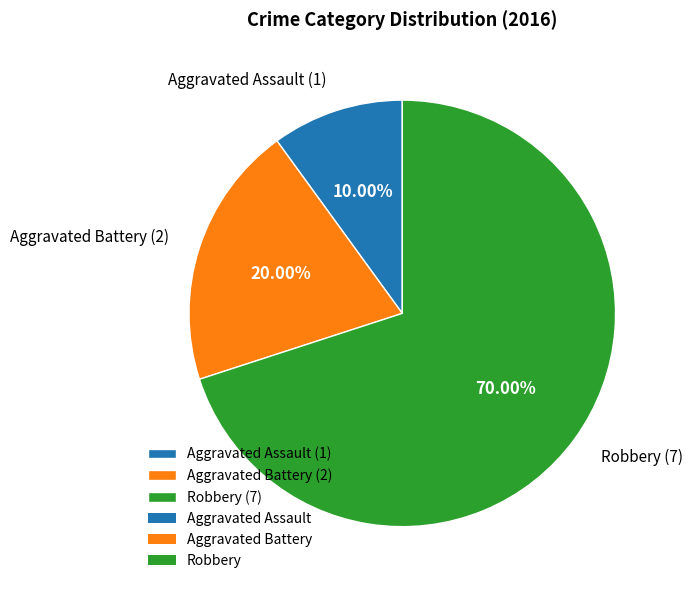

To the nearest percent, what is the combined percentage of Aggravated Battery and Aggravated Assault?

30%